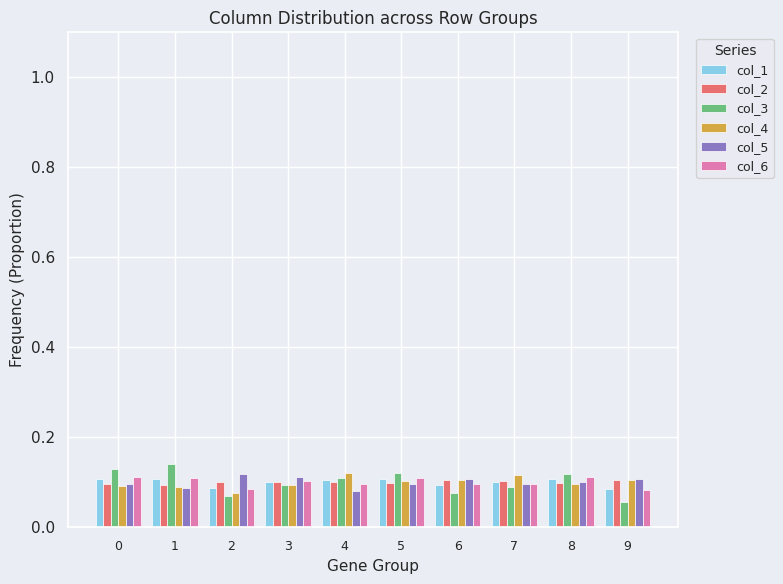

At how many categories does at least one series exceed 0?

10